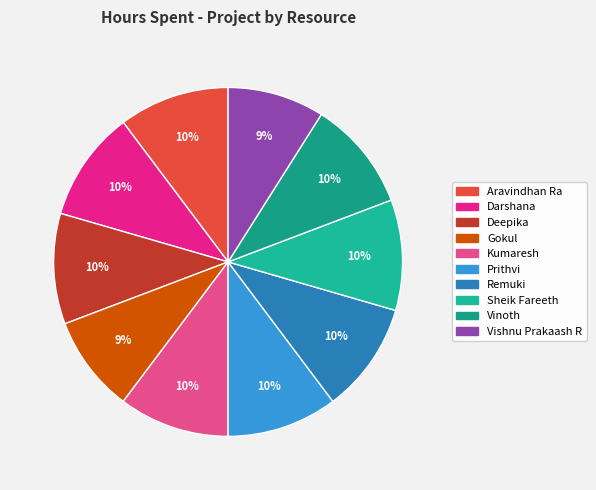

To the nearest percent, what is the combined percentage of Sheik Fareeth and Gokul?

19%